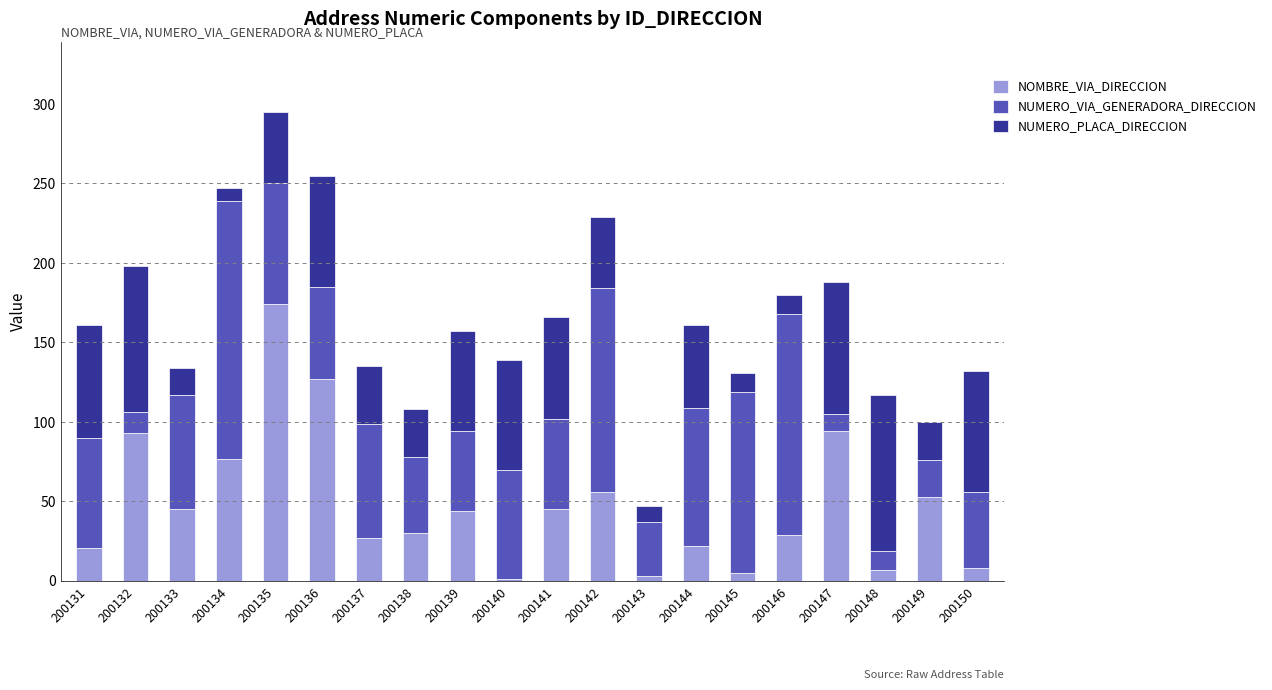

What is the approximate value of NOMBRE_VIA_DIRECCION at 200131?

21